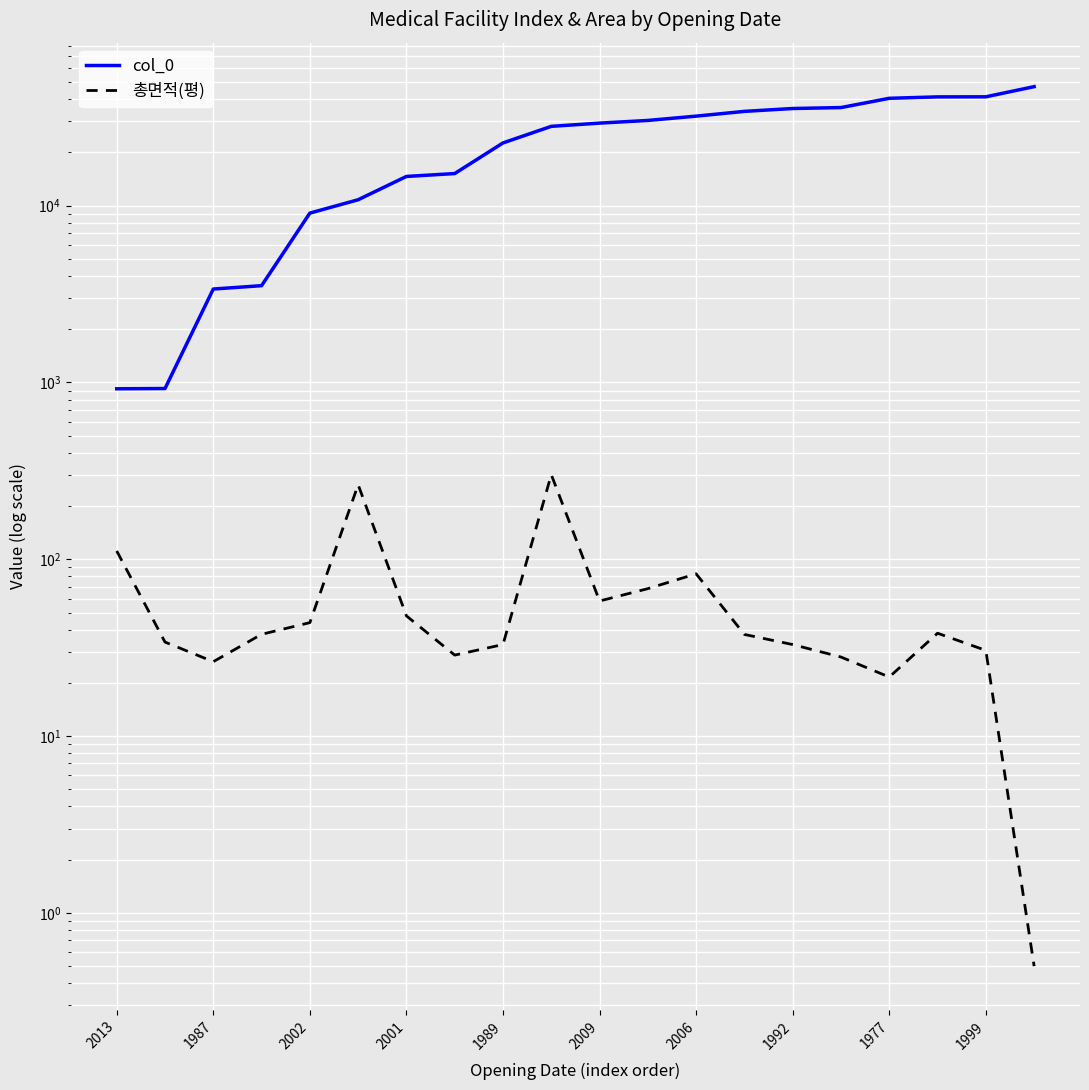

What is the label of the 19th point from the right?

1987